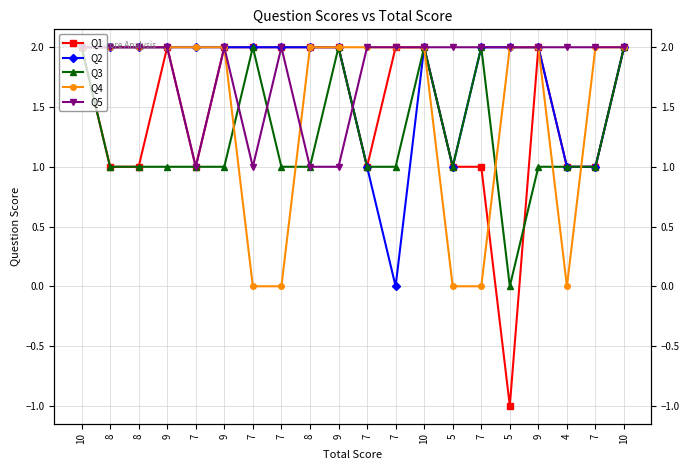

Is this an area chart (filled region under the line)?

No